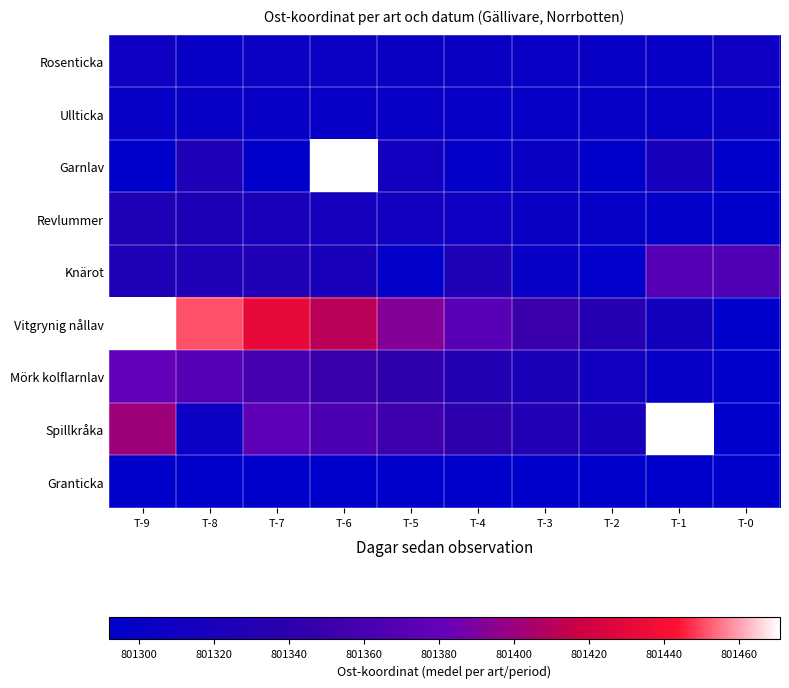

What is the minimum value shown in the chart?

801287.0